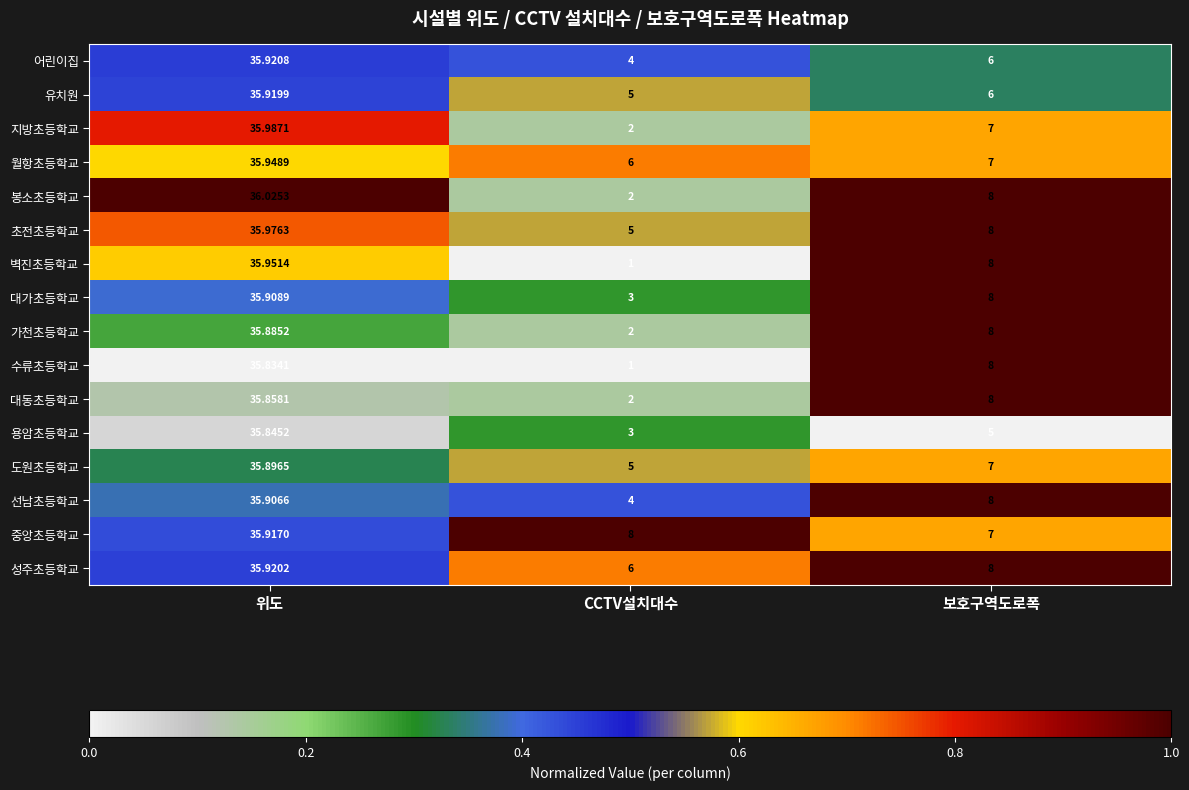

Which series changed the most between 위도 and CCTV설치대수?

벽진초등학교